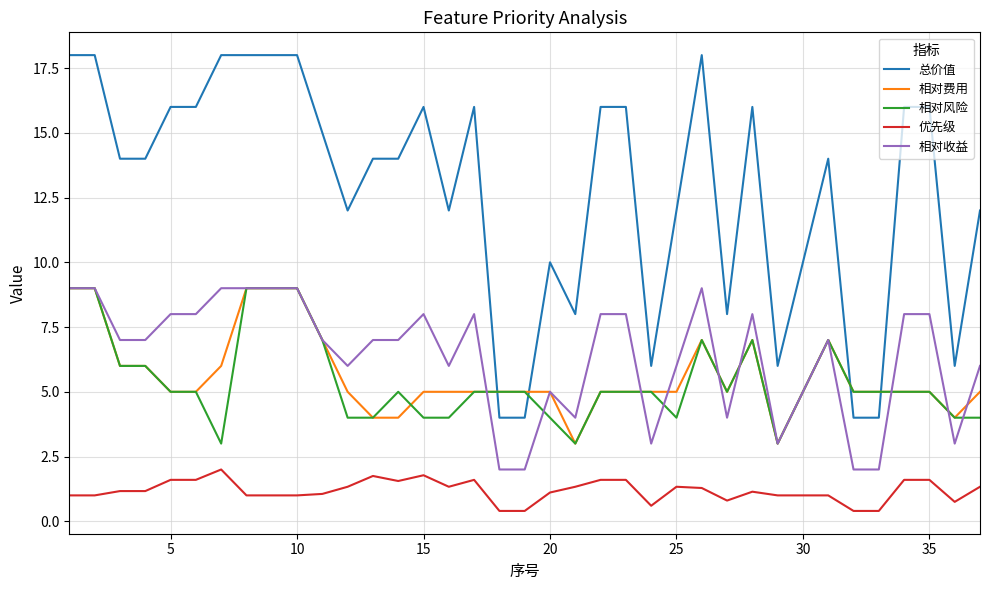

Which series has the largest total across all categories?

总价值